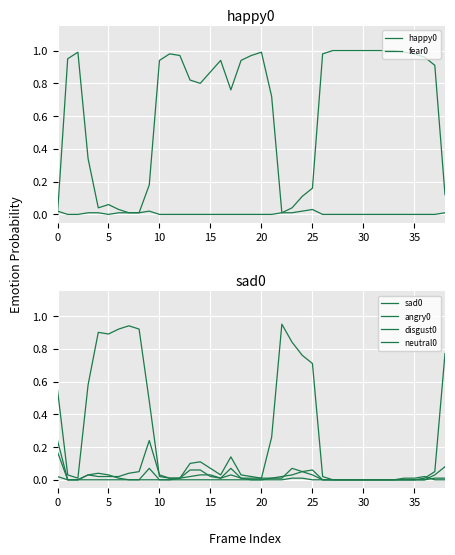

What are all the series names shown in the legend?

happy0, fear0, sad0, angry0, disgust0, neutral0